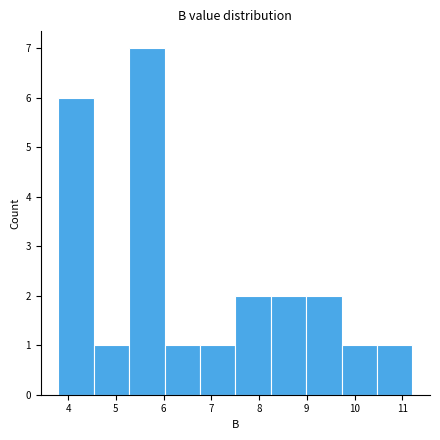

How tall is the bar that spans 8.2 to 9.0 on the x-axis? Neither the bar edges nor the heights are printed on the chart, so give them approximately, as read against the axes.

2